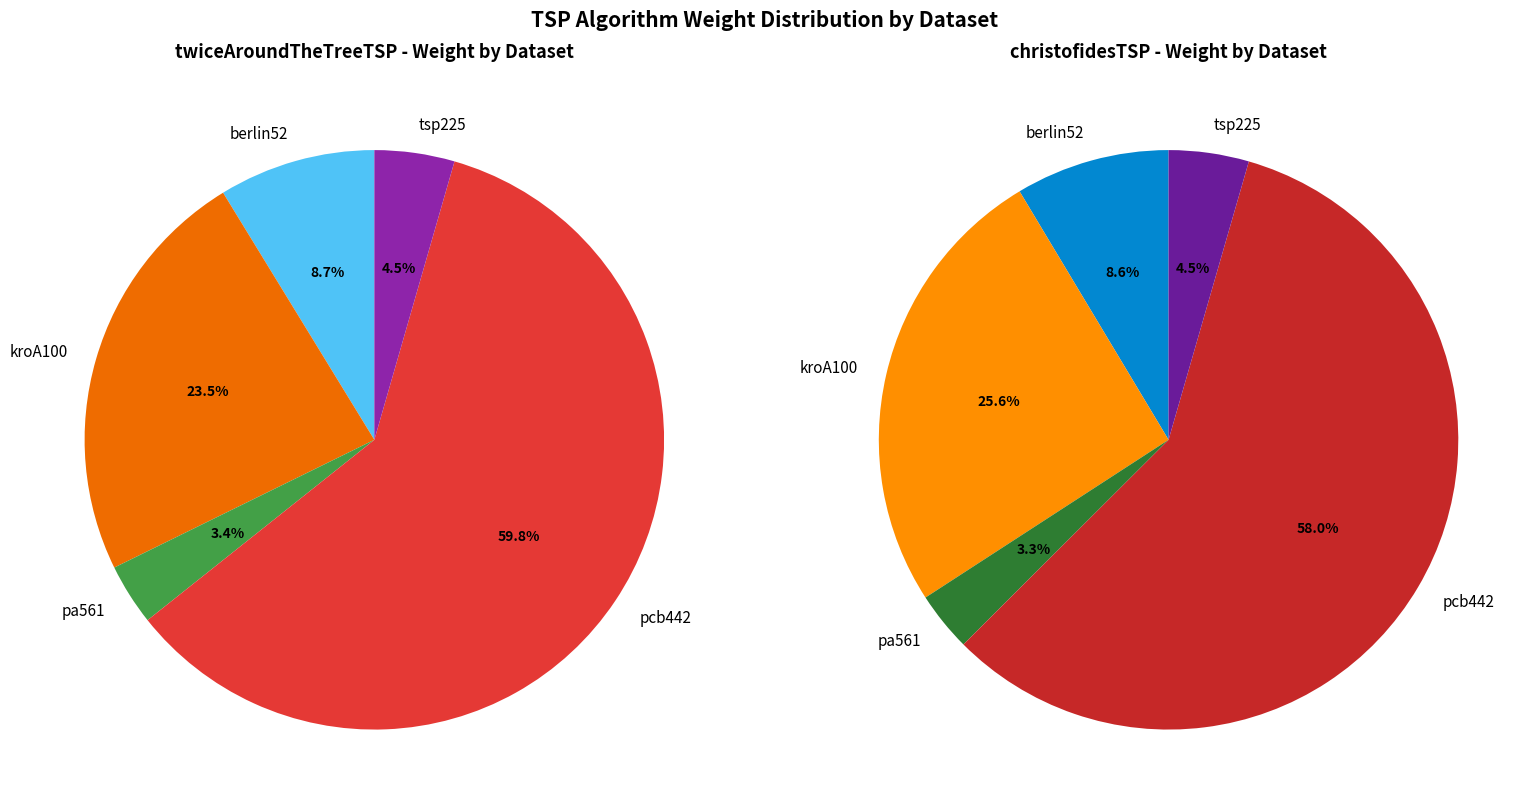

To the nearest percent, what percentage of the pie is berlin52?

9%